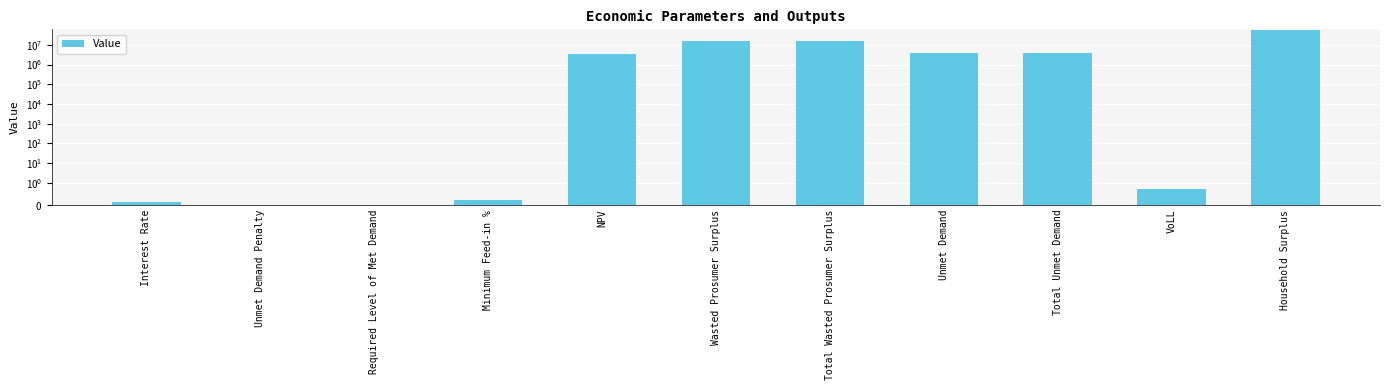

What is the value of the 4th bar from the left?

0.2